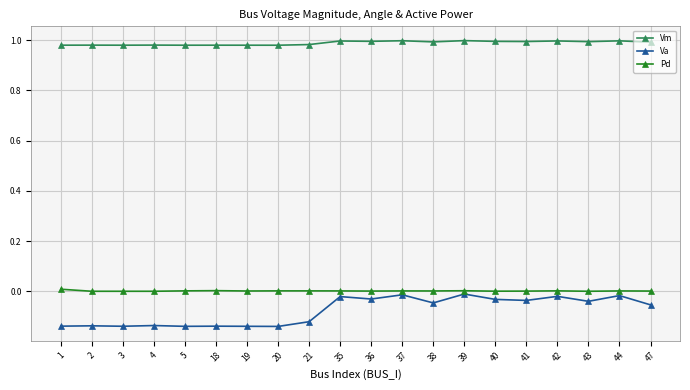

The value of Vm at 5 is 0.6. True or false?

False